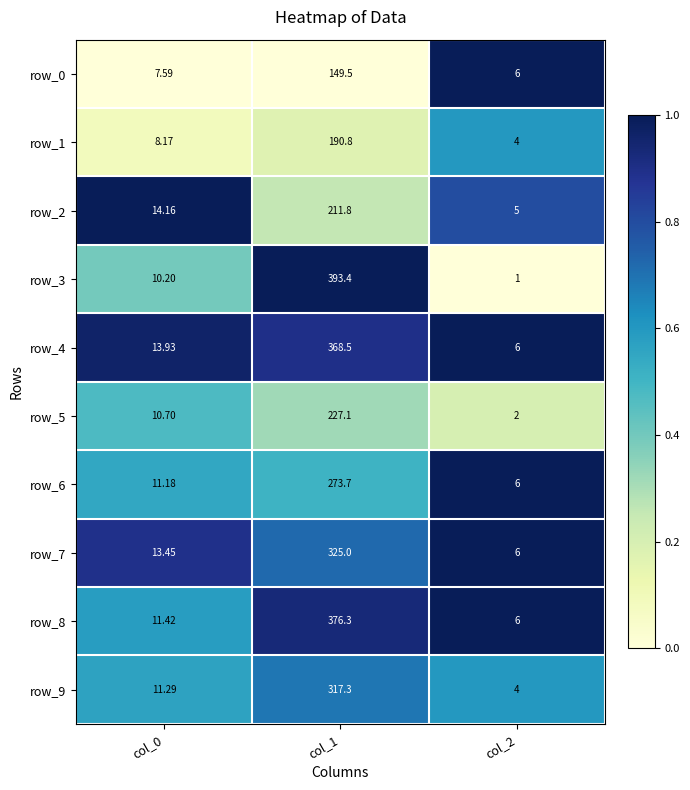

What is the total value across all series at col_1?

2833.4